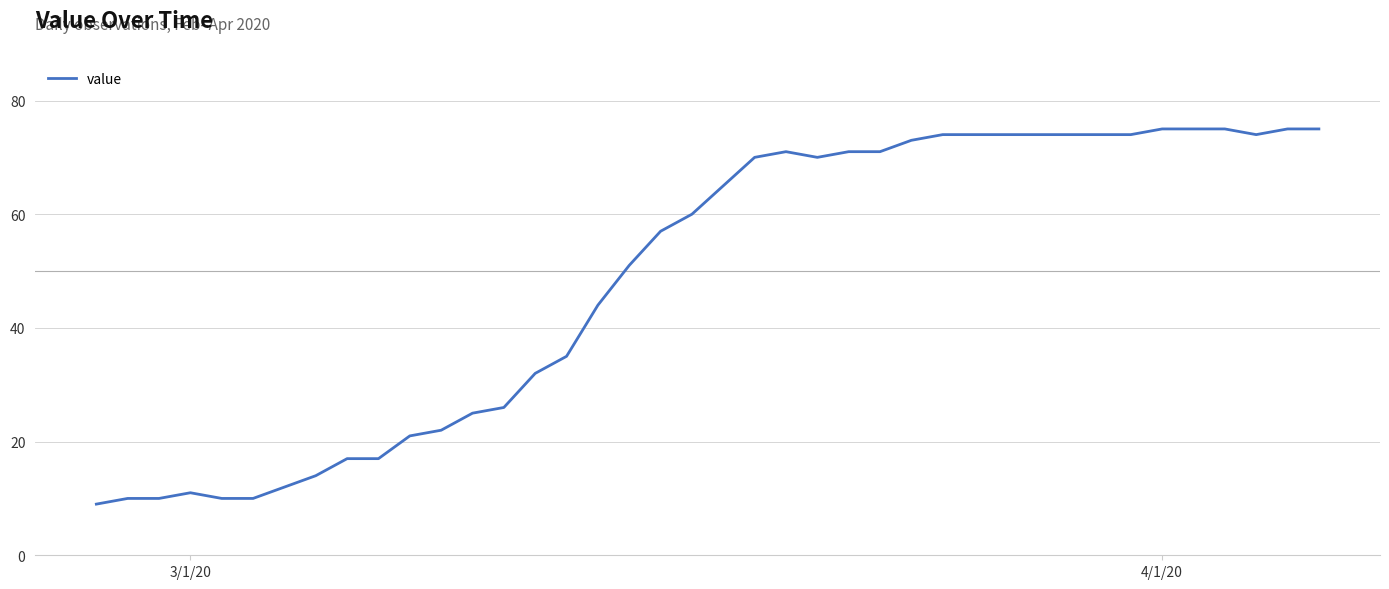

What is the maximum value shown in the chart?

75